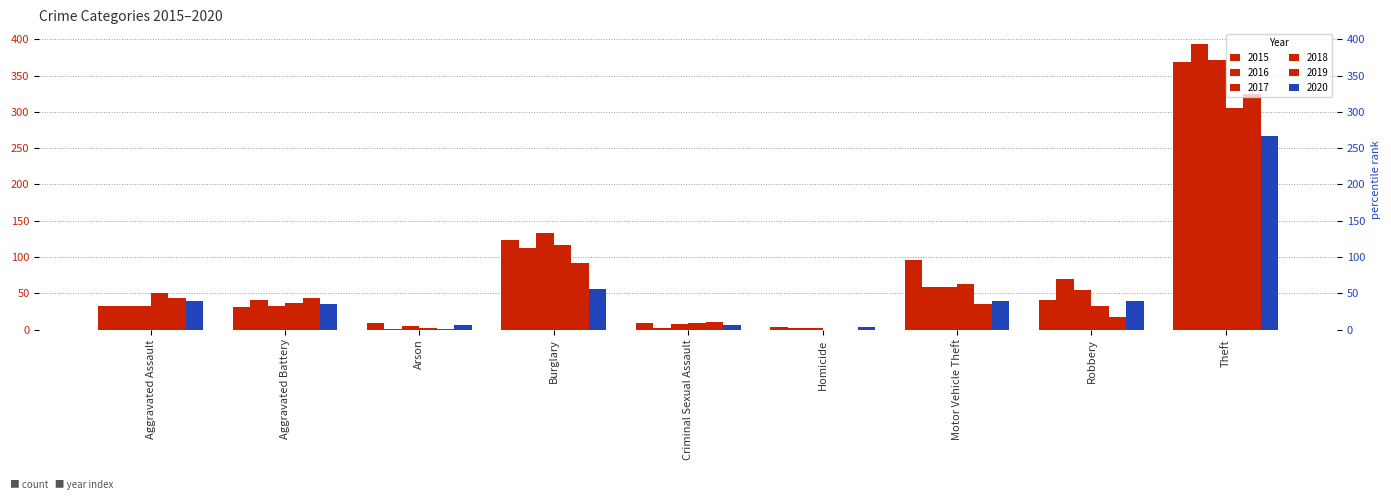

What is the difference between the highest and lowest values at Homicide?

4